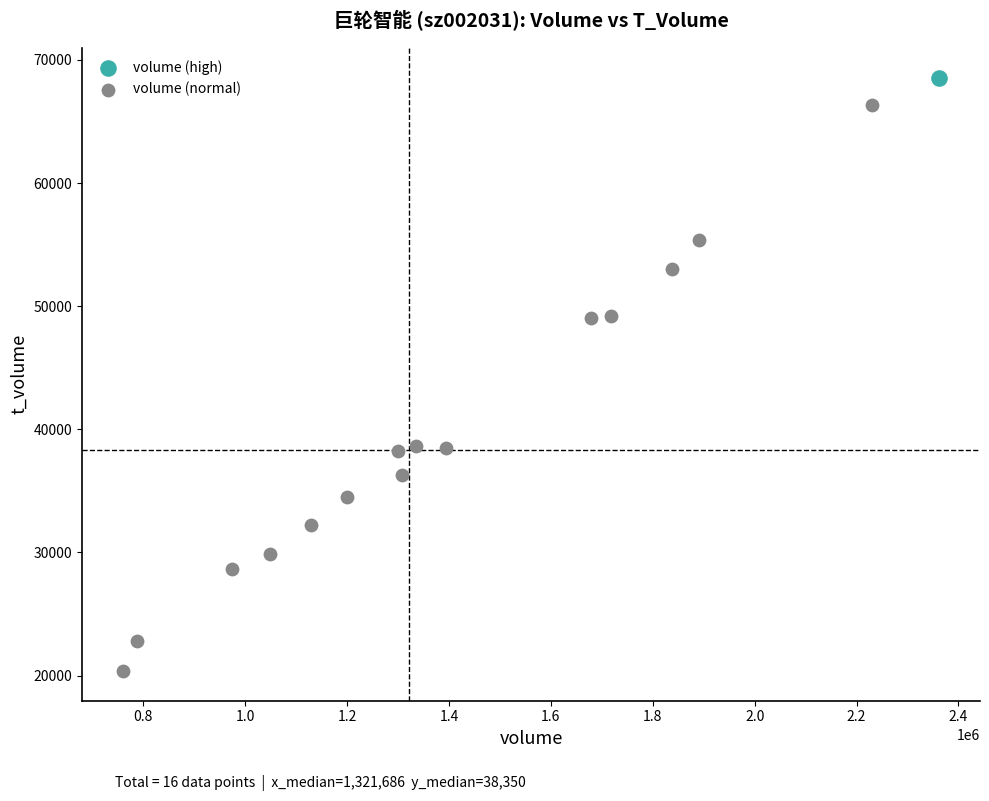

What are all the series names shown in the legend?

volume (high), volume (normal)